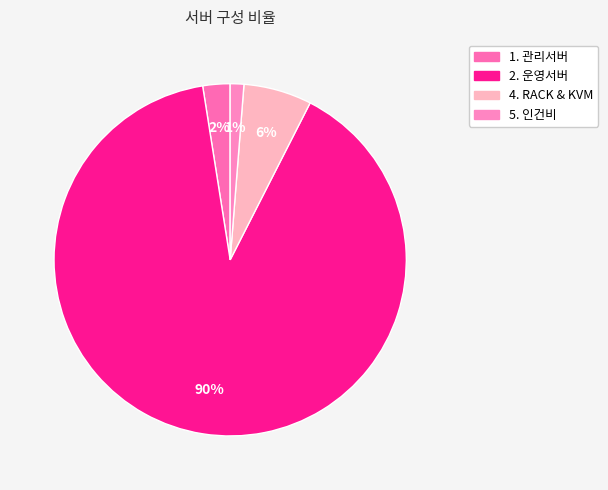

Which slice is the largest?

2. 운영서버